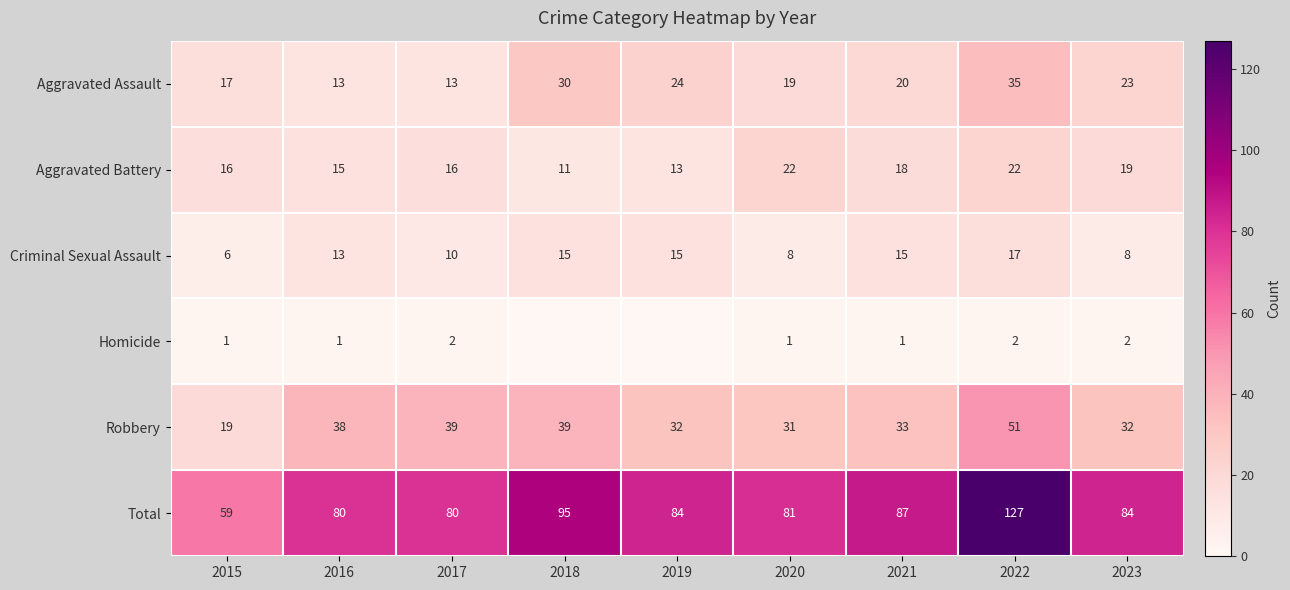

Is the value of Total at 2016 greater than the value of Aggravated Battery at 2021?

Yes